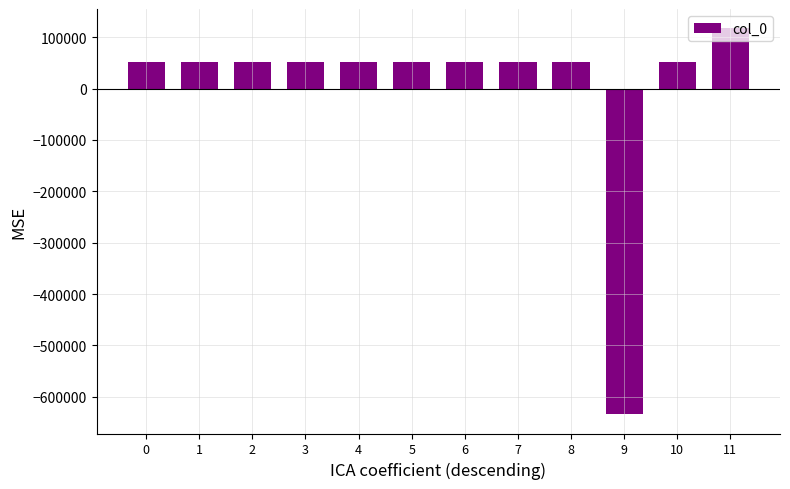

What is the difference between the second highest and minimum values?

685629.0